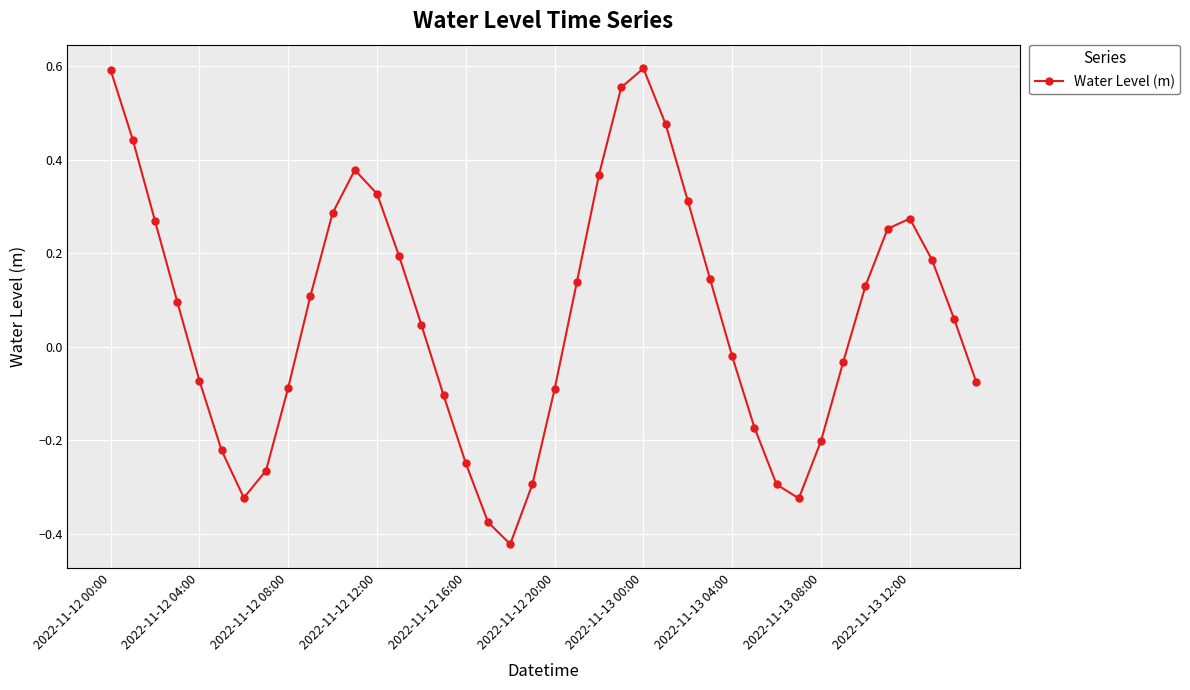

How many values are above zero?

22